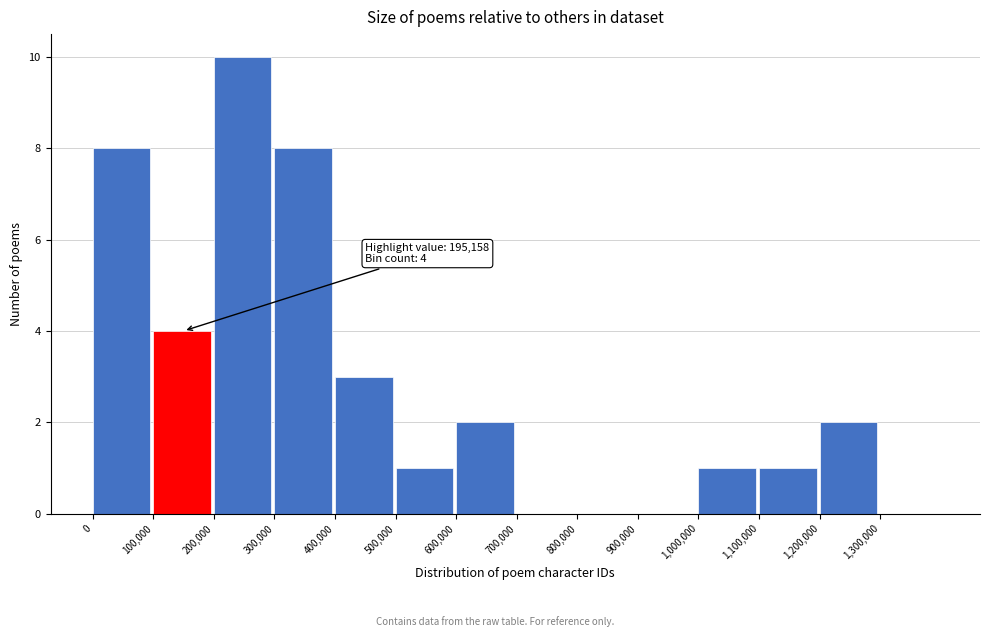

Which range on the x-axis has the tallest bar?

200000 to 300000